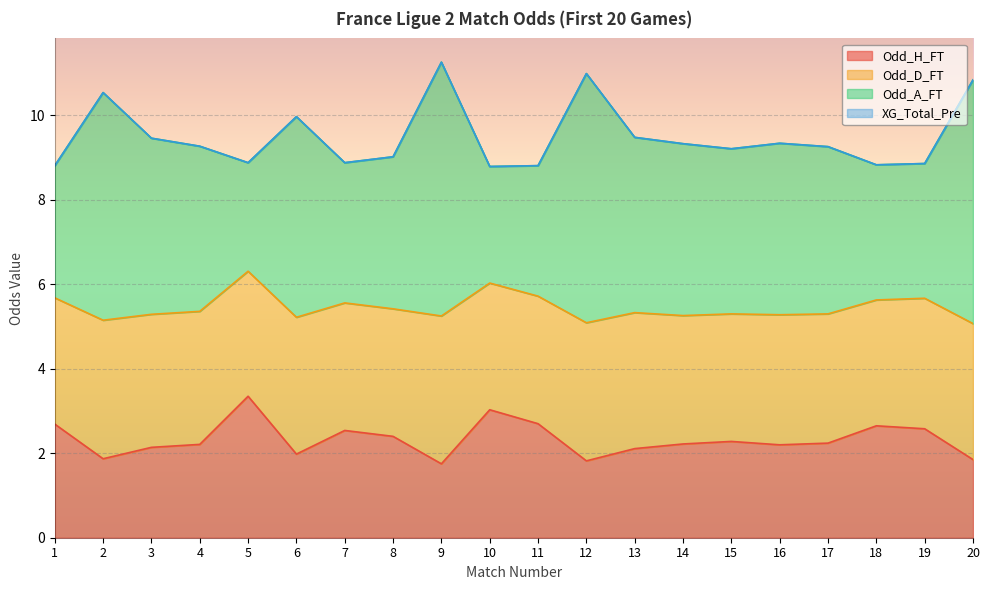

How many distinct data groups are displayed?

4